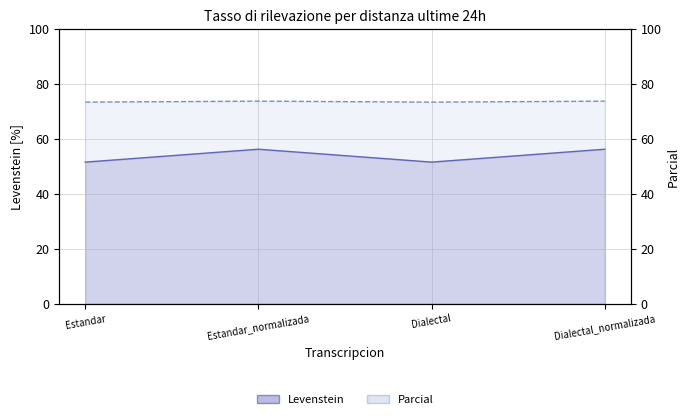

Is the value of Levenstein at Estandar greater than the value of Parcial at Dialectal_normalizada?

No